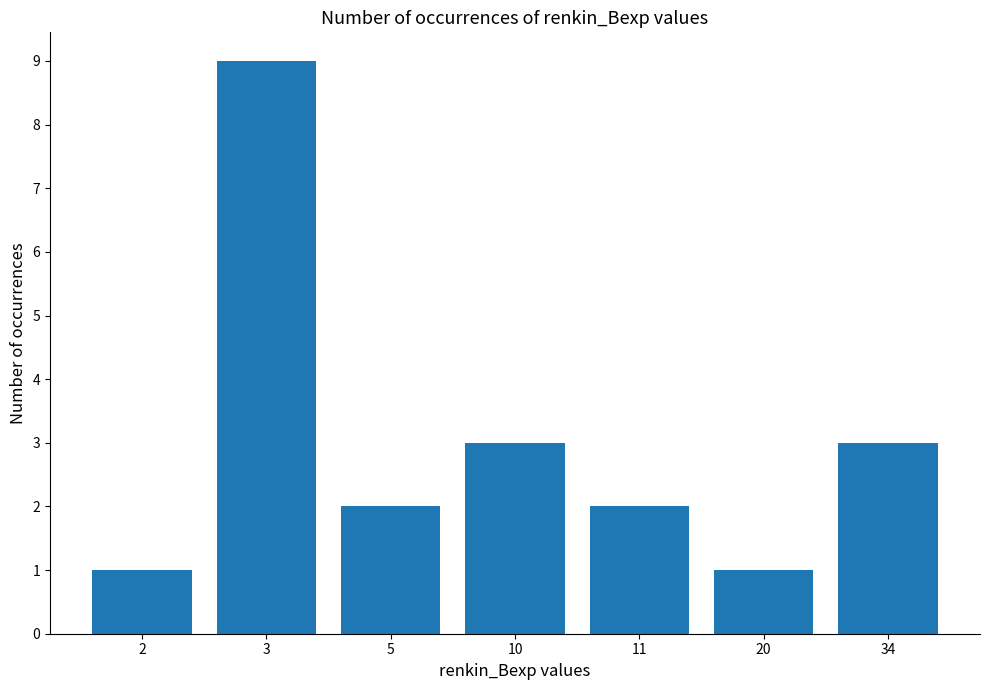

Which has a higher value, 34 or 5?

34